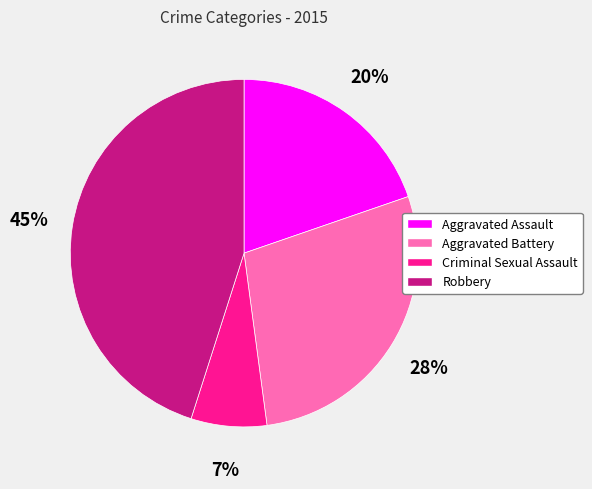

To the nearest percent, what portion does Aggravated Assault represent?

20%